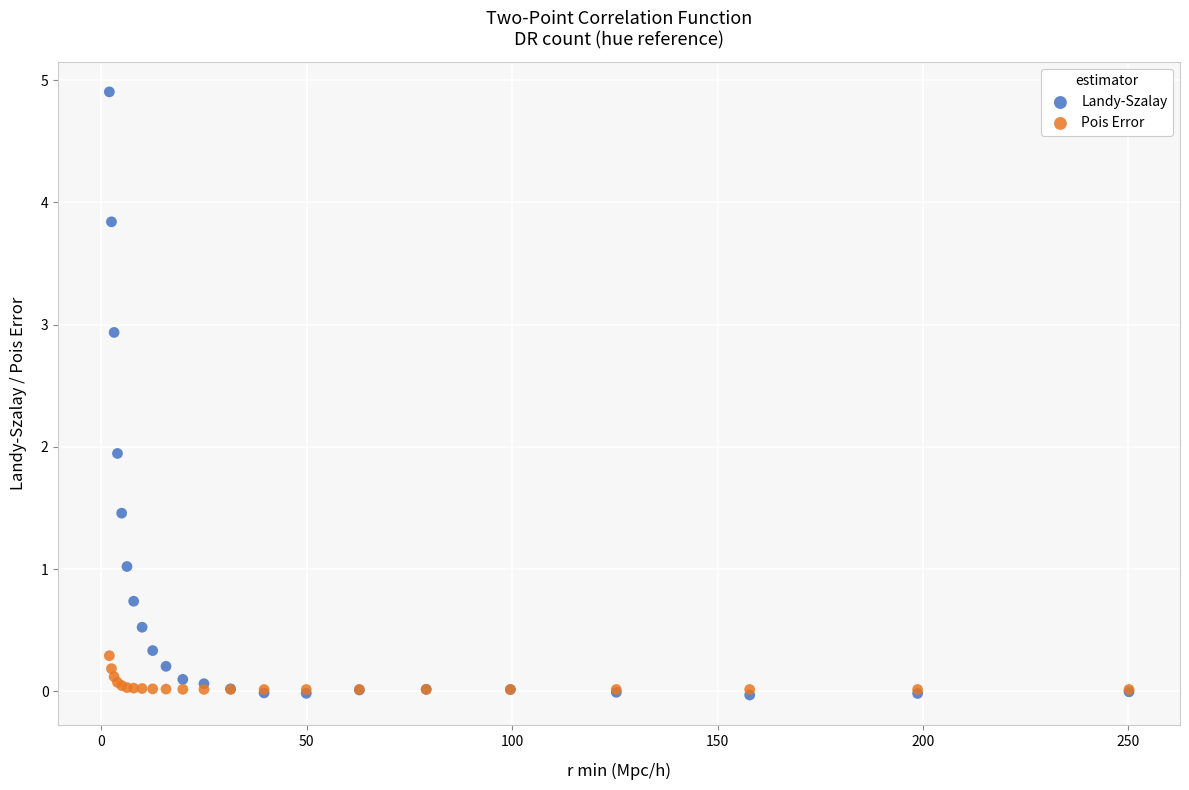

Which series contains the highest Y value?

Landy-Szalay